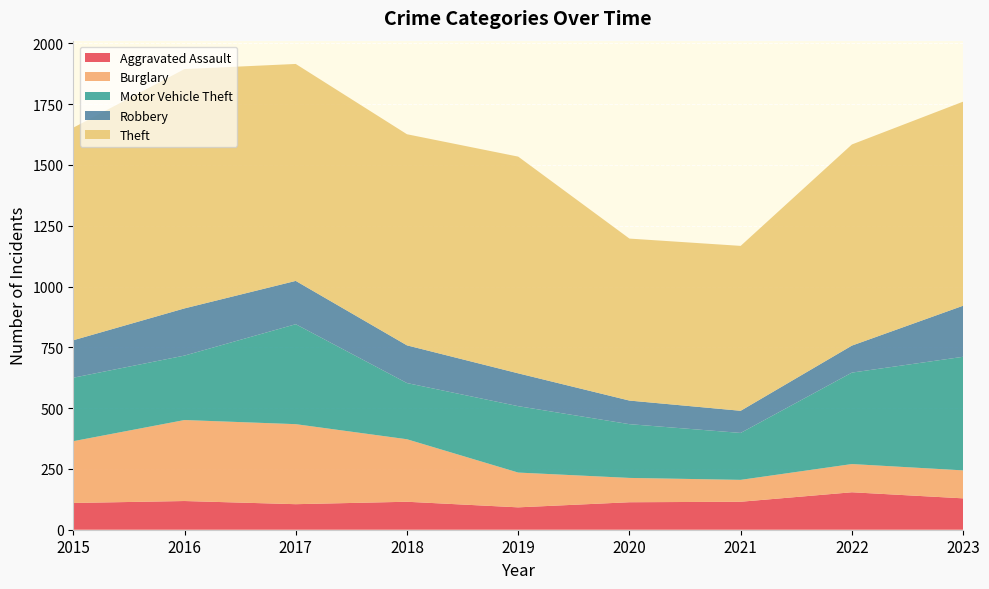

Reading left to right, list all the values displayed in this chart.

Aggravated Assault: 110	118	105	115	92	113	115	154	129
Burglary: 254	333	329	257	143	100	90	116	115
Motor Vehicle Theft: 261	265	411	231	273	221	193	376	467
Robbery: 154	194	178	155	135	97	91	111	210
Theft: 874	984	892	868	891	666	678	827	839